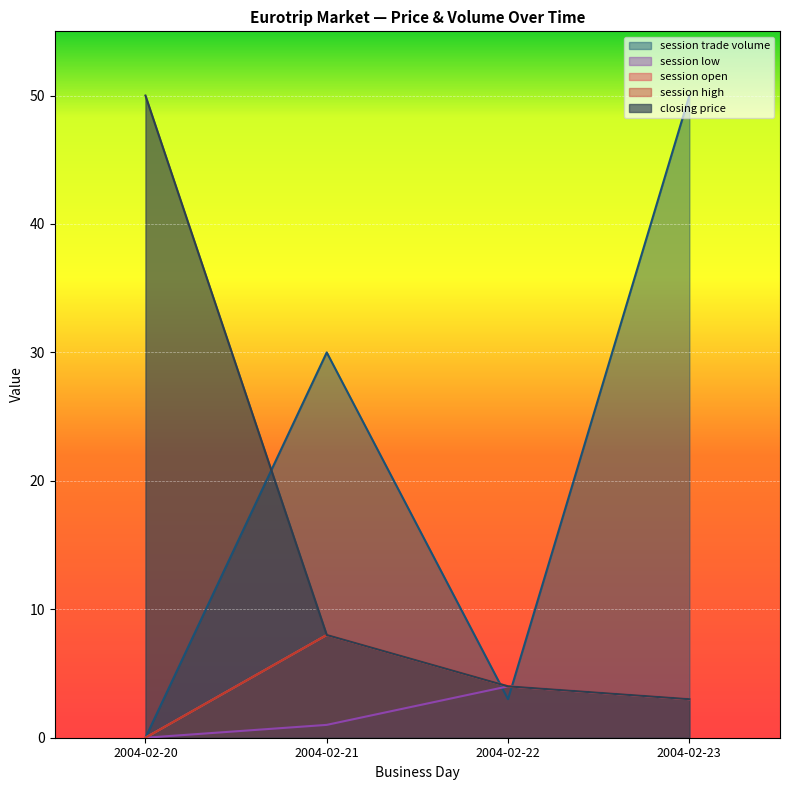

How many values in the session high series are below 4?

2